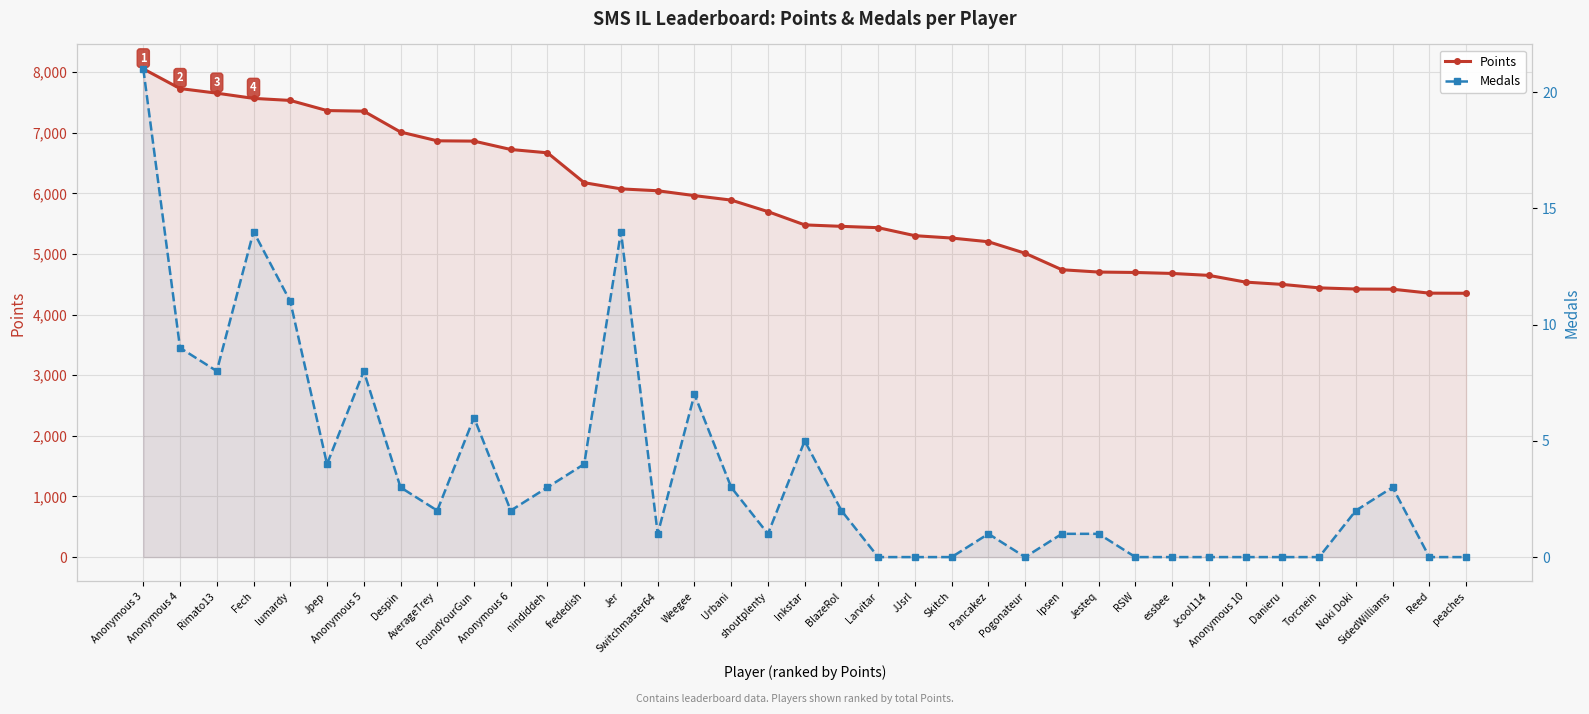

True or false: Medals and Points cross at least once.

False